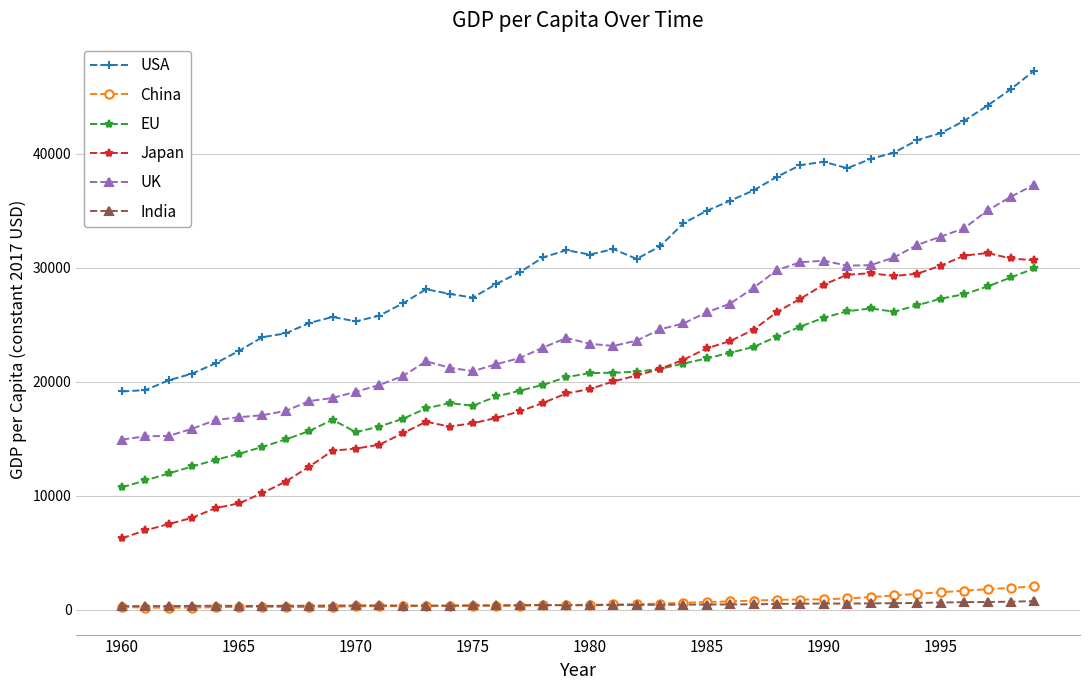

How many values in the UK series exceed 23315?

20